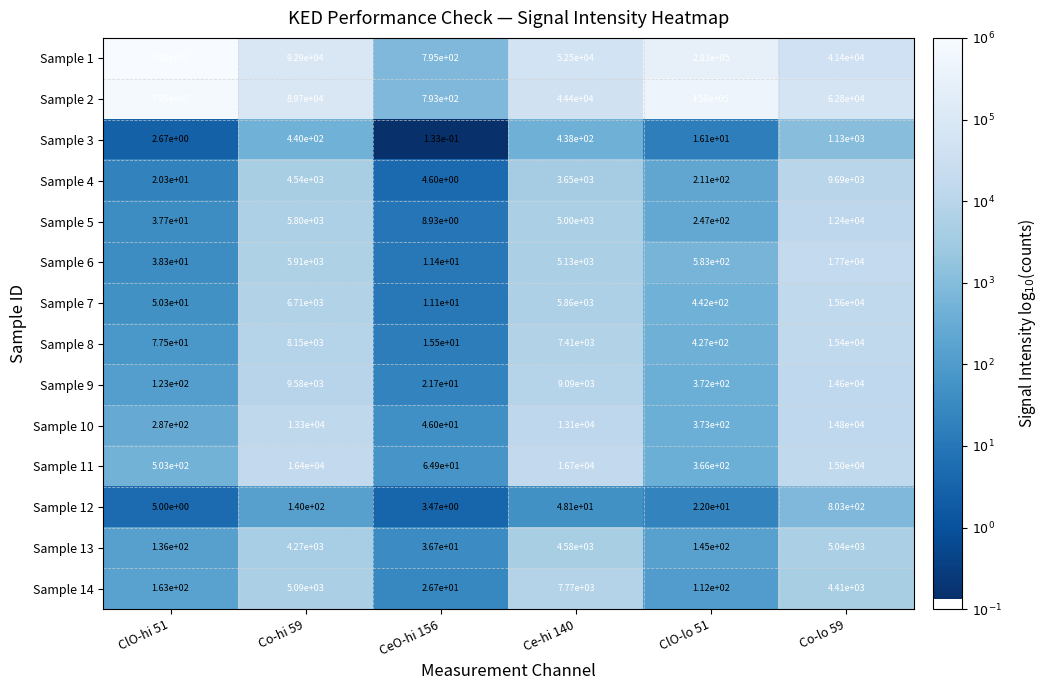

Is the value of Sample 4 at Co-lo 59 greater than the value of Sample 7 at ClO-hi 51?

Yes